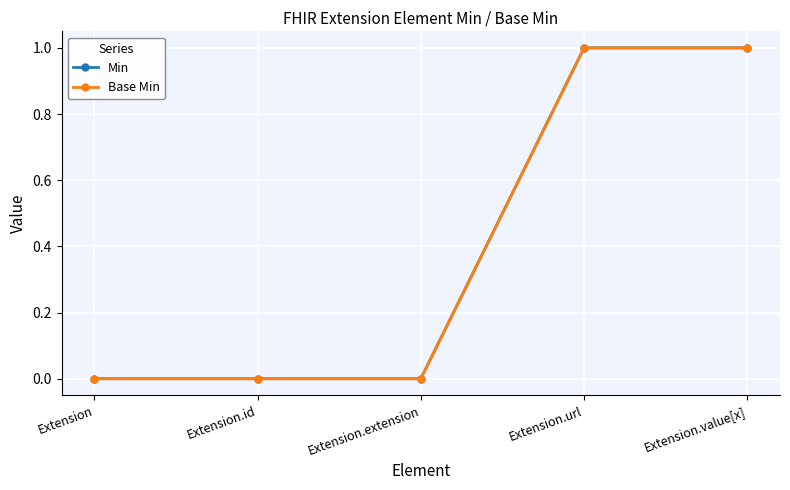

What is the difference between the second highest and minimum values in the Base Min series?

1